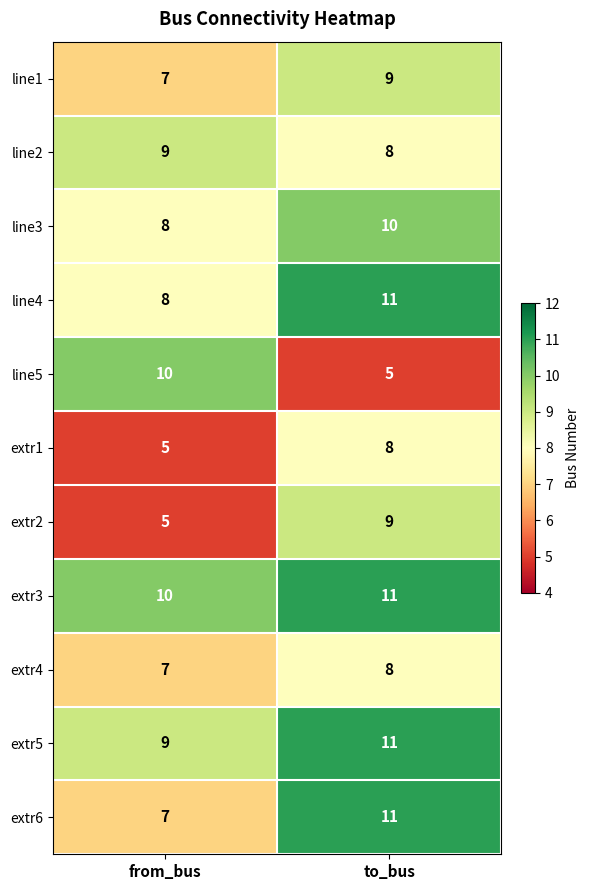

What is the greatest value displayed?

11